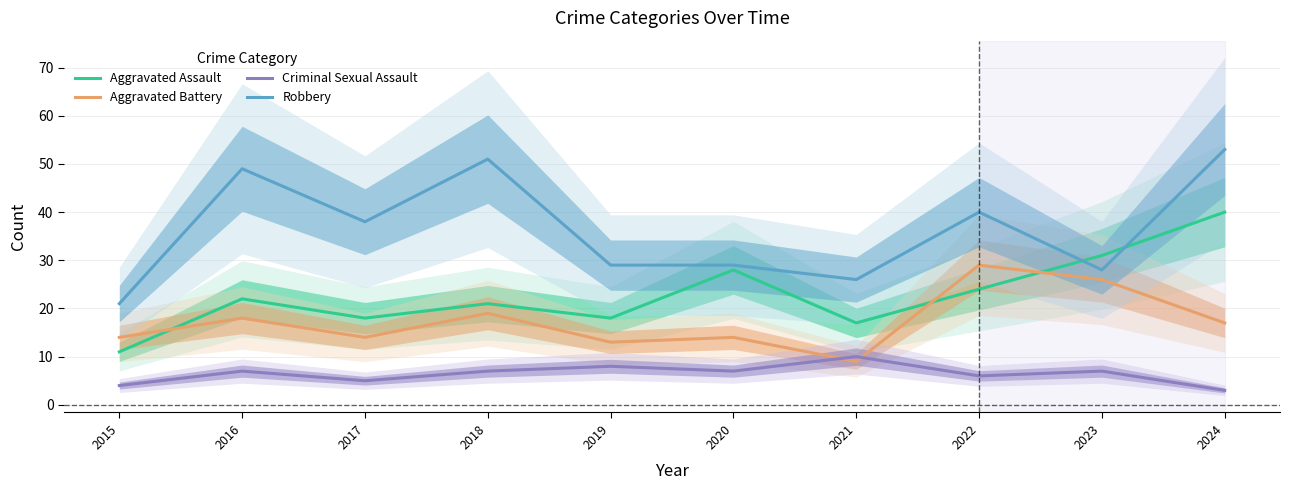

List the series in order of their peak value, lowest first.

Criminal Sexual Assault, Aggravated Battery, Aggravated Assault, Robbery